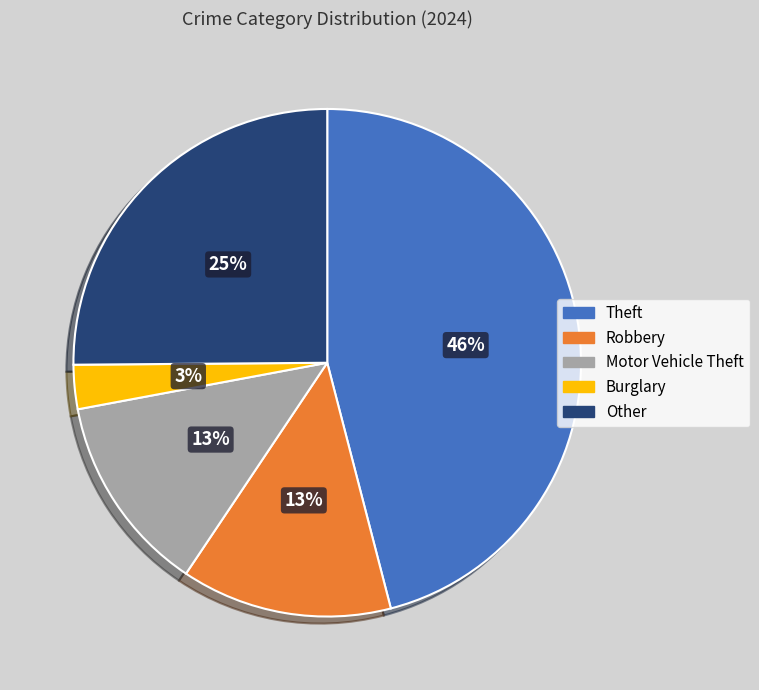

Approximately how many times larger is the value at Robbery compared to Theft?

0.3